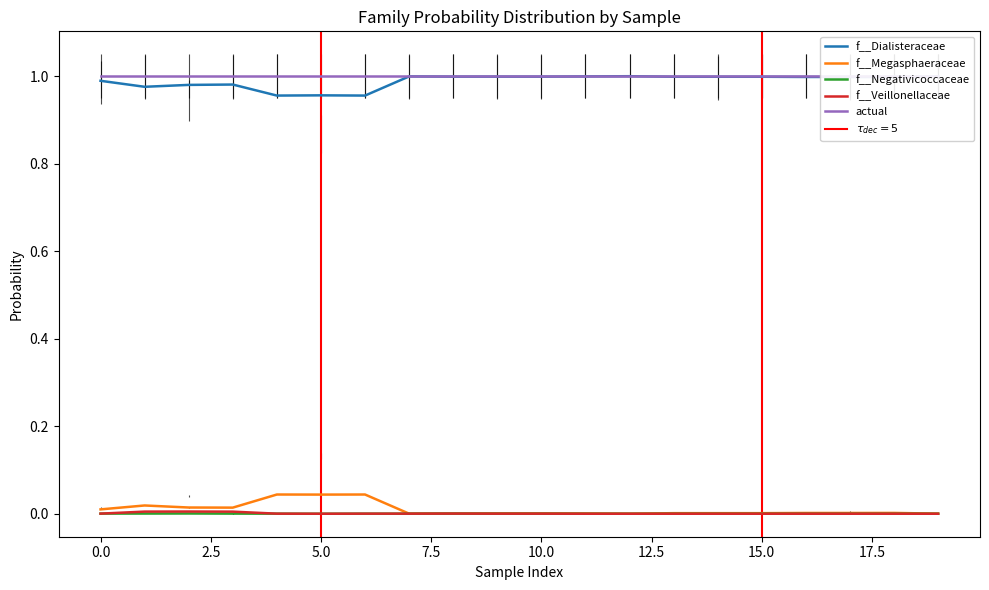

Is it true that f__Megasphaeraceae equals 0.0 at 0.0?

True